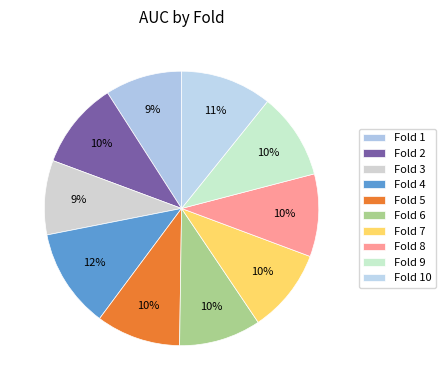

Which category has the biggest portion of the pie?

4